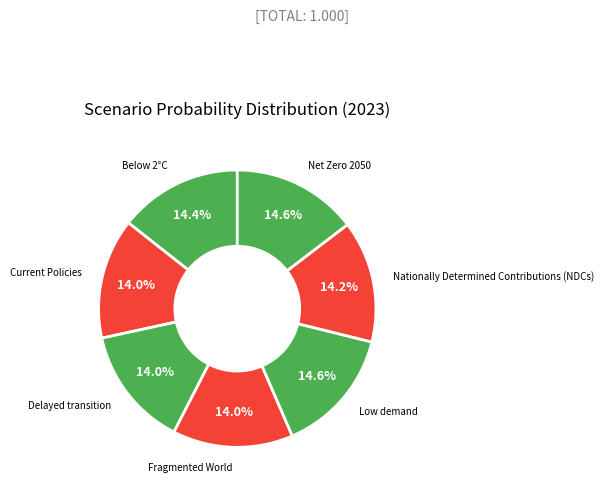

To the nearest percent, what portion does Net Zero 2050 represent?

15%